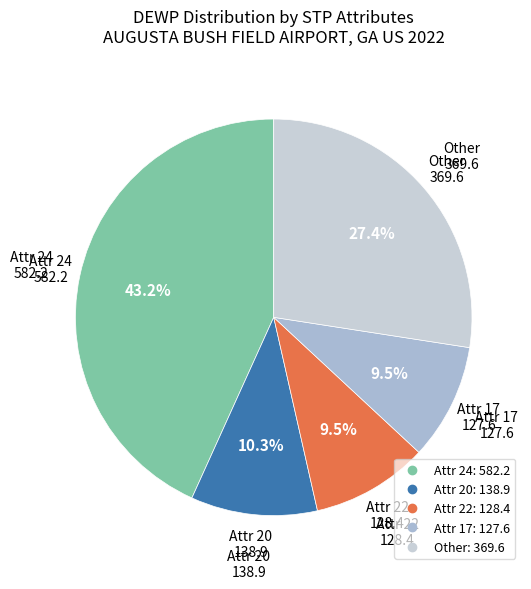

How many segments does this pie chart have?

5